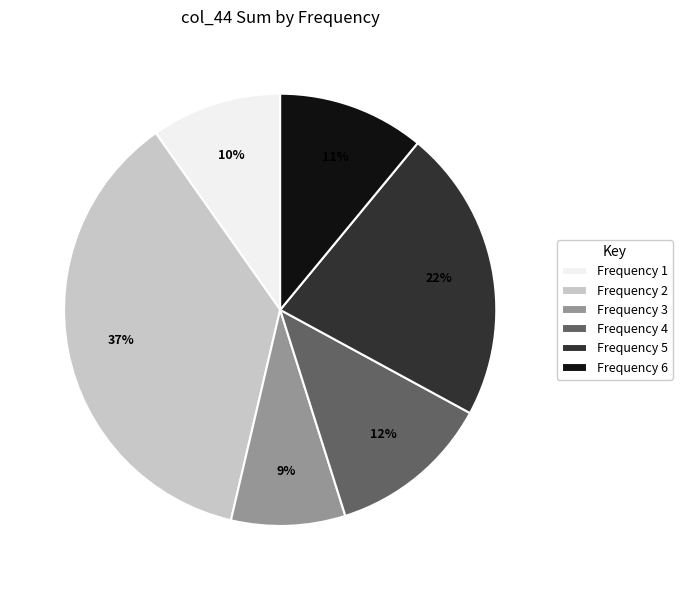

What is the ratio of the value at Frequency 1 to the value at Frequency 4?

0.8